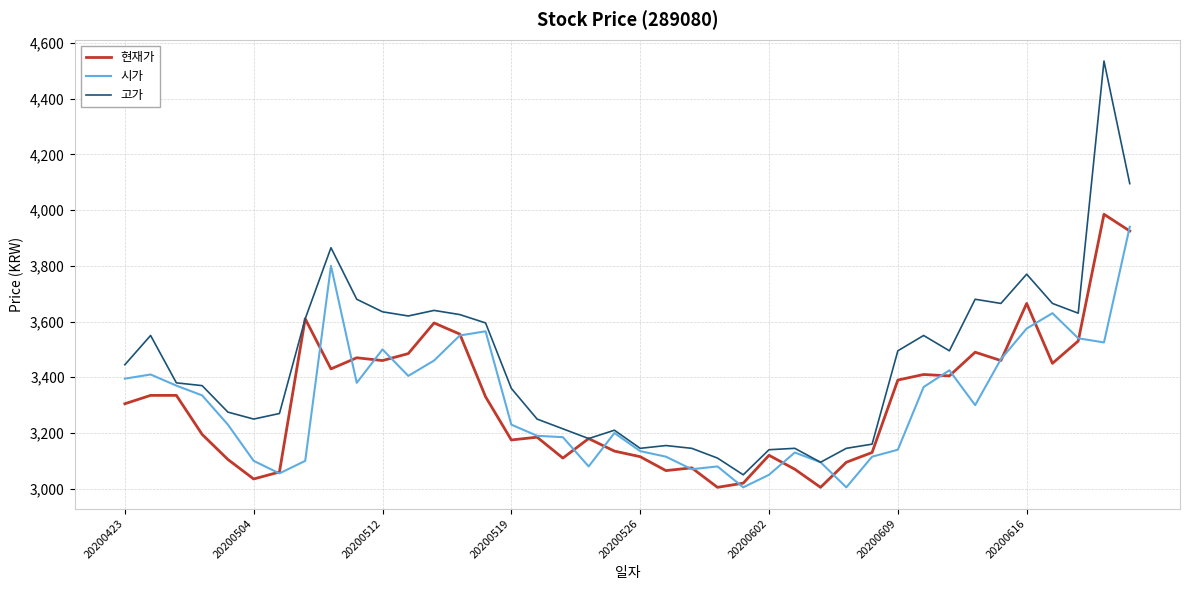

What is the highest value of the 고가 series?

4535